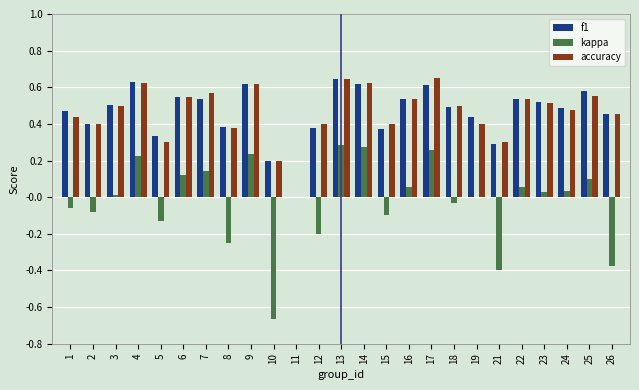

Is it true that accuracy equals 0.3 at 15?

False